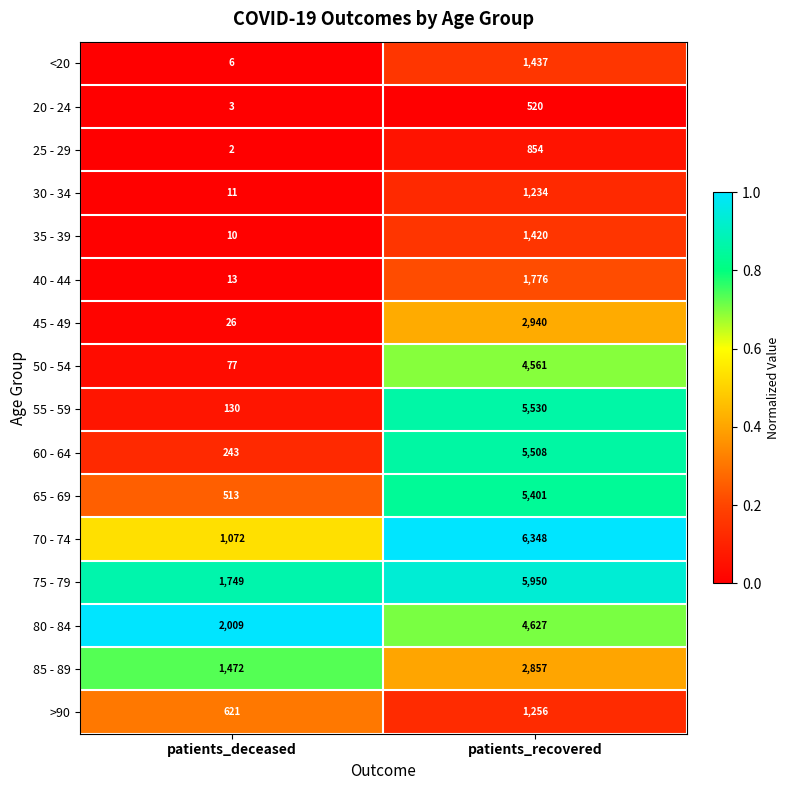

What is the total value across all series at patients_deceased?

7957